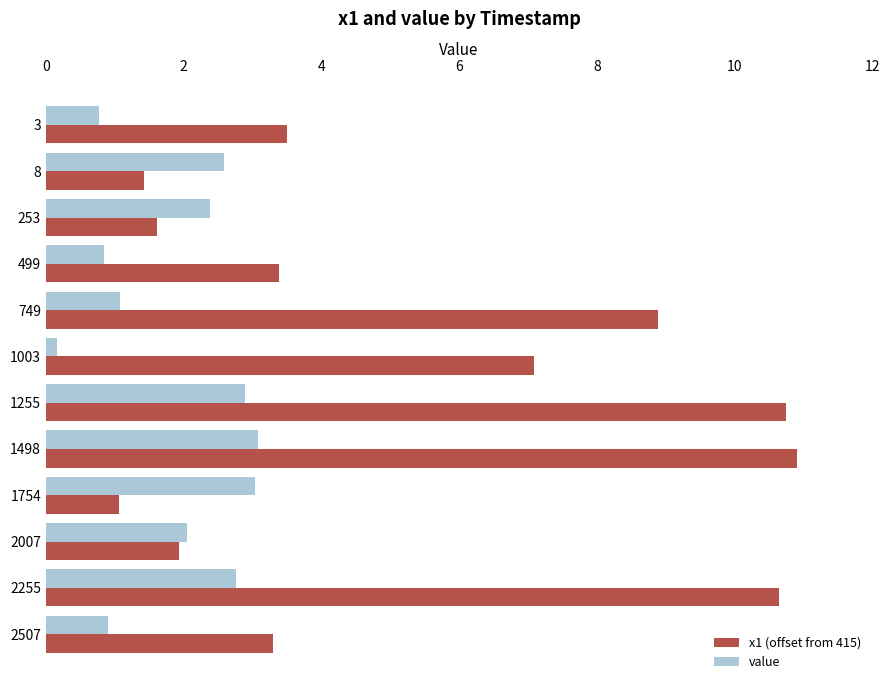

Is it true that value equals 2.9 at 1255?

True